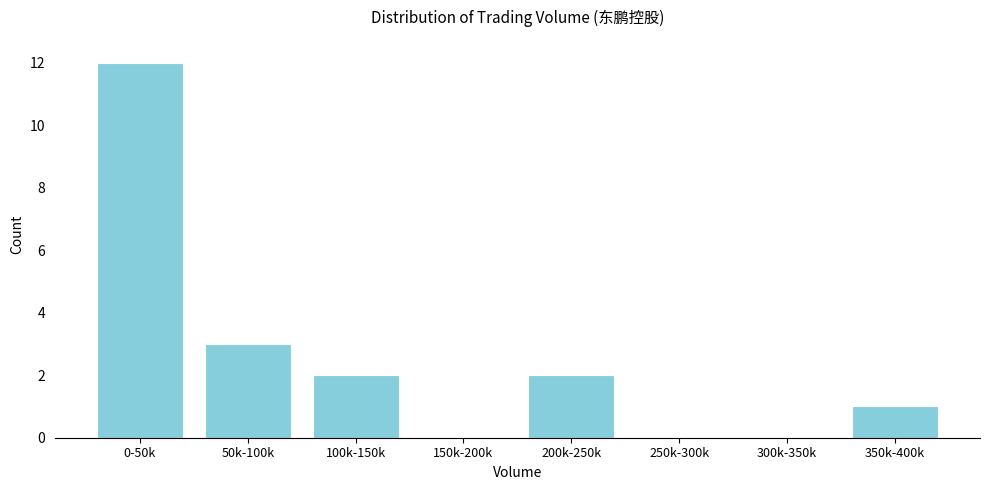

Reading right to left, list all the values displayed in this chart.

350k-400k=1	300k-350k=0	250k-300k=0	200k-250k=2	150k-200k=0	100k-150k=2	50k-100k=3	0-50k=12